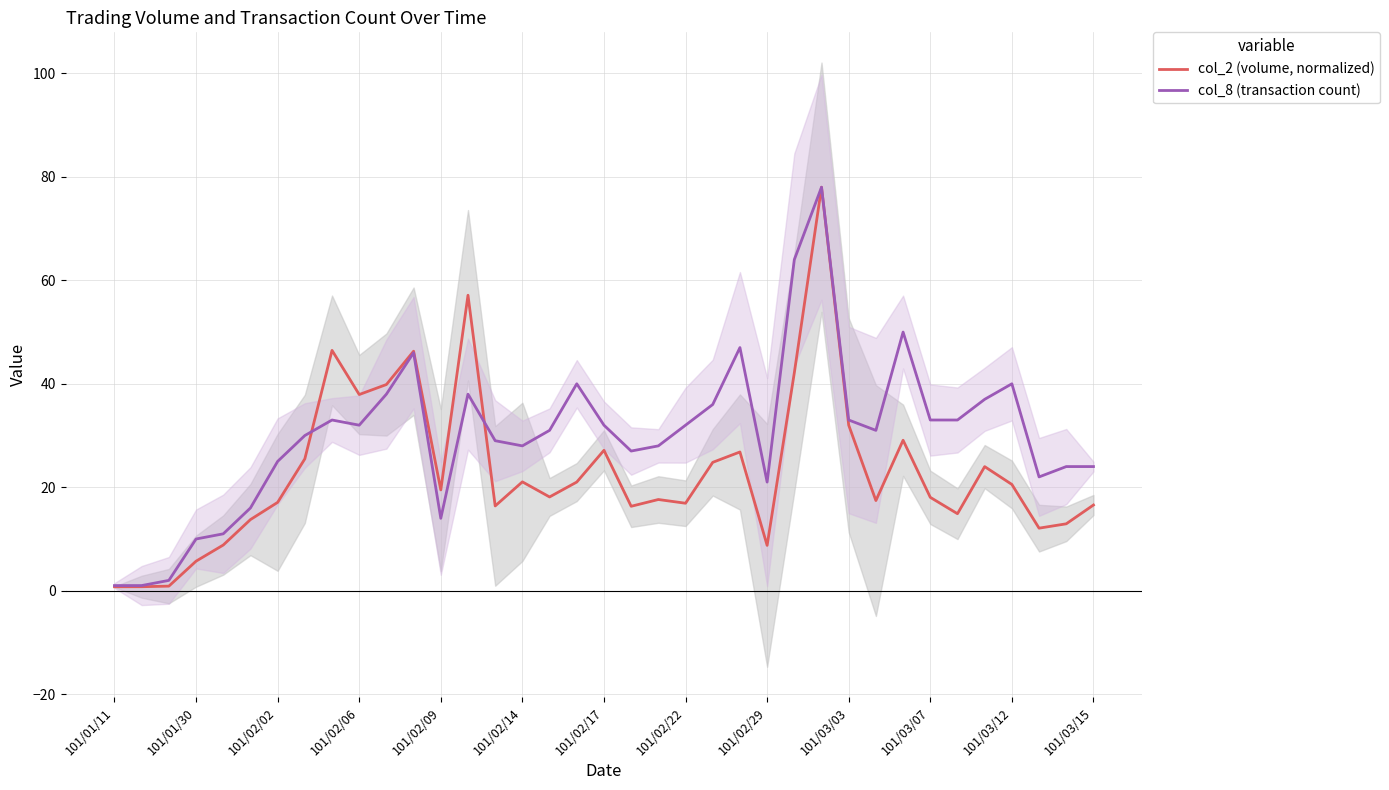

The col_8 (transaction count) series shows 21.0 at 101/02/29. True or false?

True